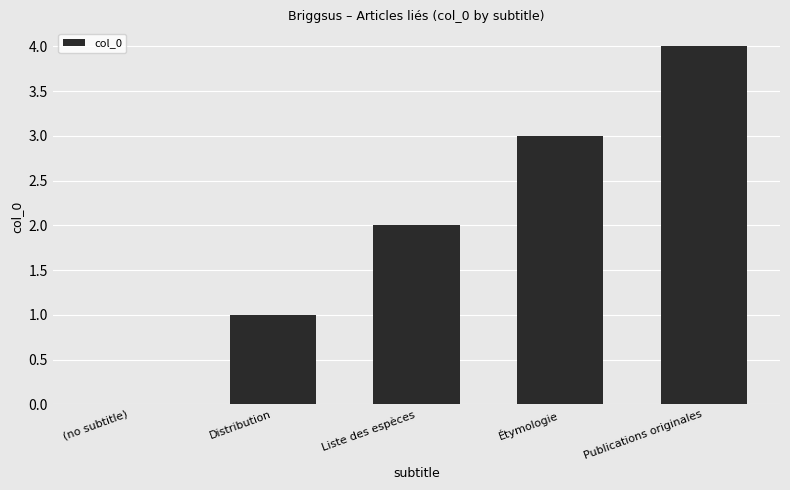

The value at Liste des espèces is 2. True or false?

True